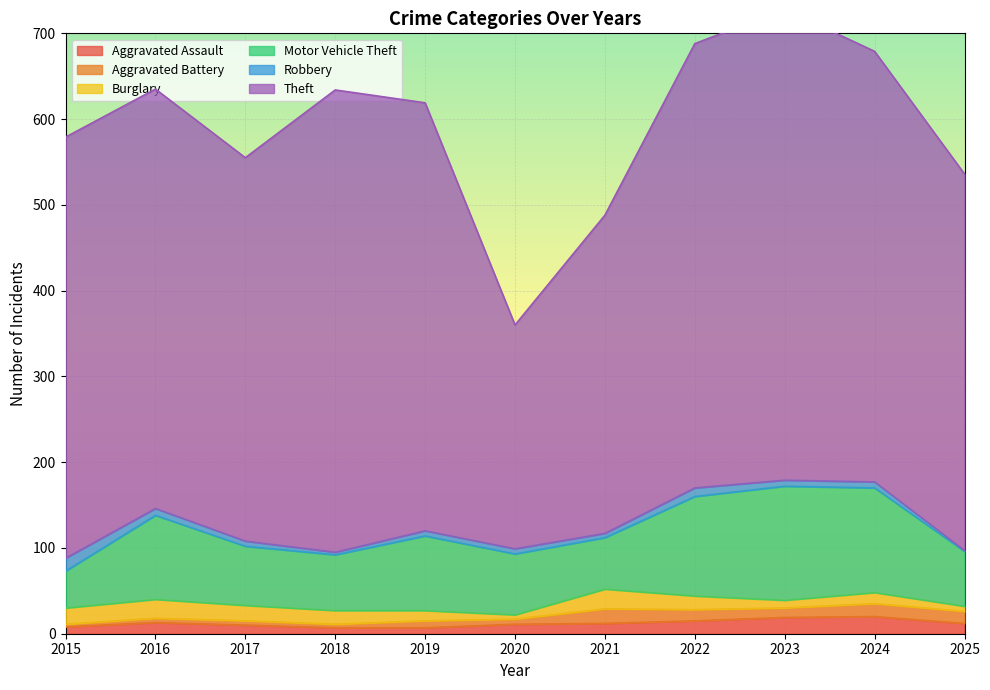

What is the difference between the maximum and second lowest values in the Burglary series?

17